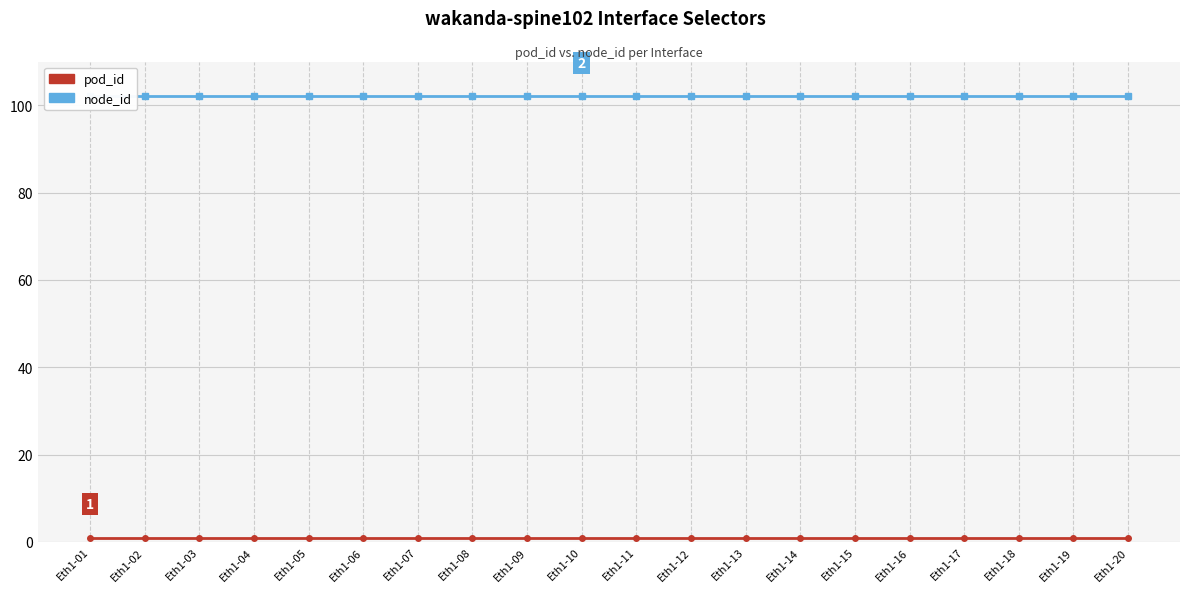

Which series has the largest total across all categories?

node_id